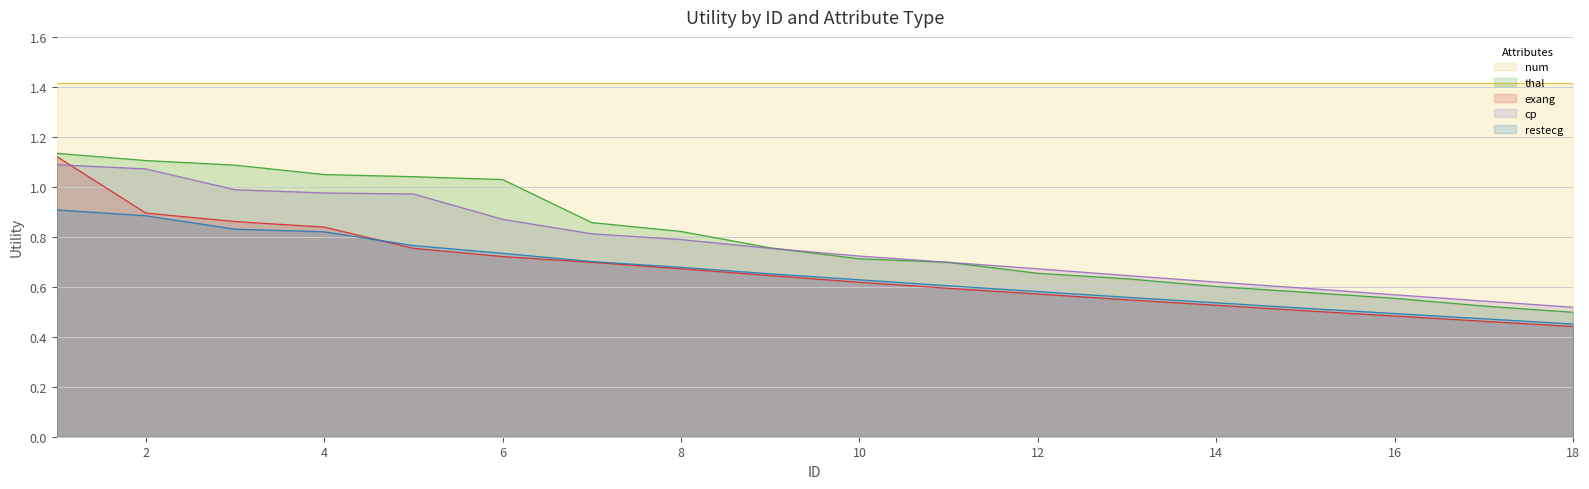

Between 2 and 17, which series saw the biggest shift?

thal